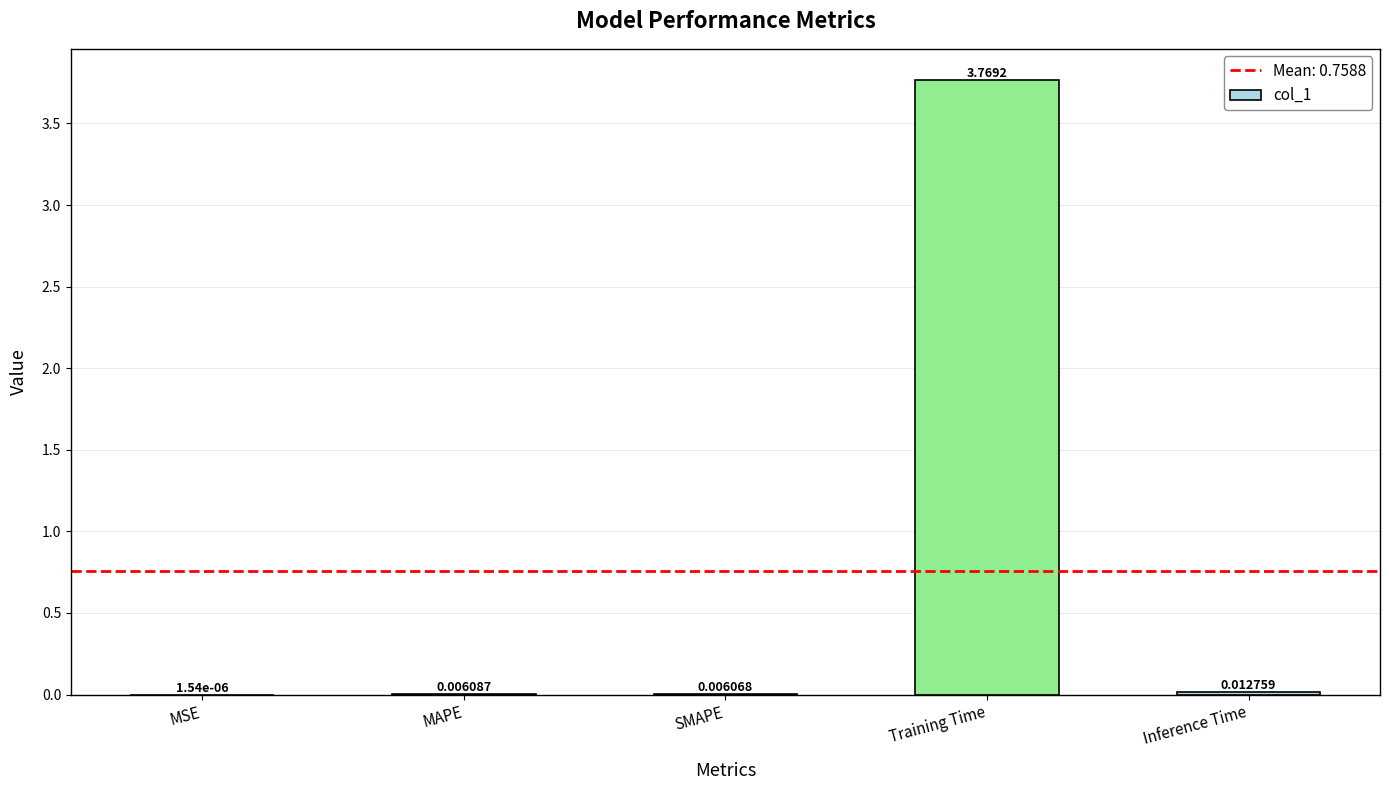

Between MAPE and SMAPE, which is larger?

MAPE